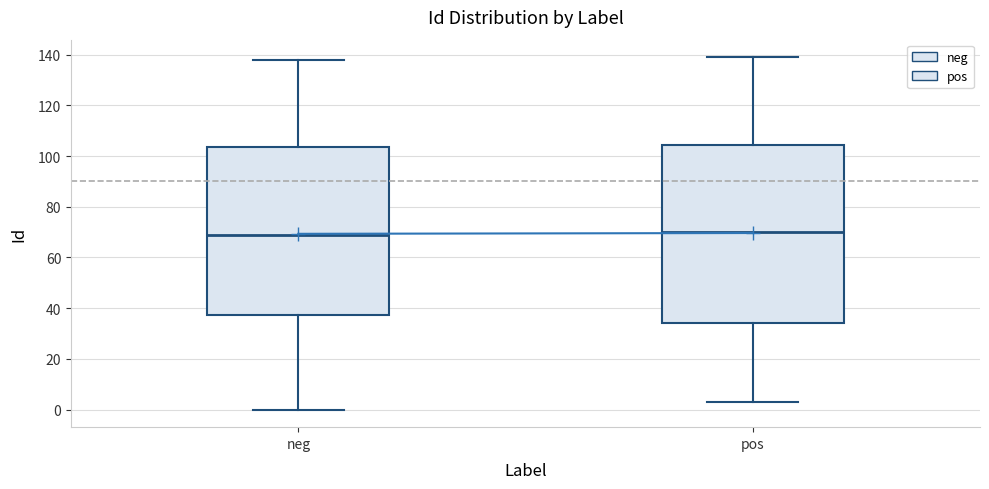

Reading left to right, transcribe this box plot: for each box, give where its median line is, the range the box spans, and where its two whiskers end, as read against the y-axis. The values are not printed on the chart, so give them approximately, as read against the axis.

neg: median 70, box 38 to 104, whiskers 0 to 138
pos: median 70, box 34 to 104, whiskers 4 to 140